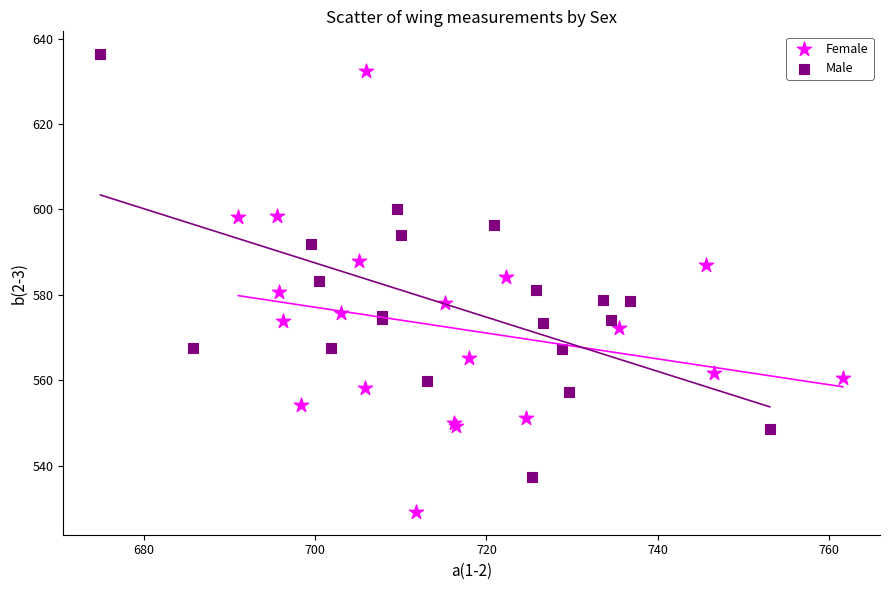

Which series contains the lowest Y value?

Female